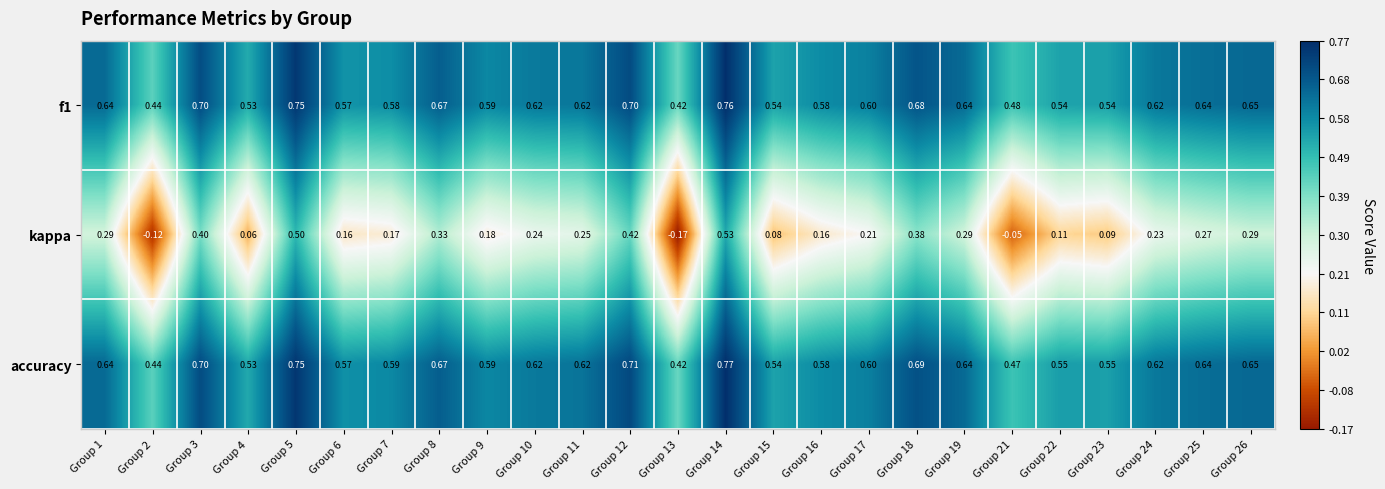

Which series has the largest total across all categories?

accuracy